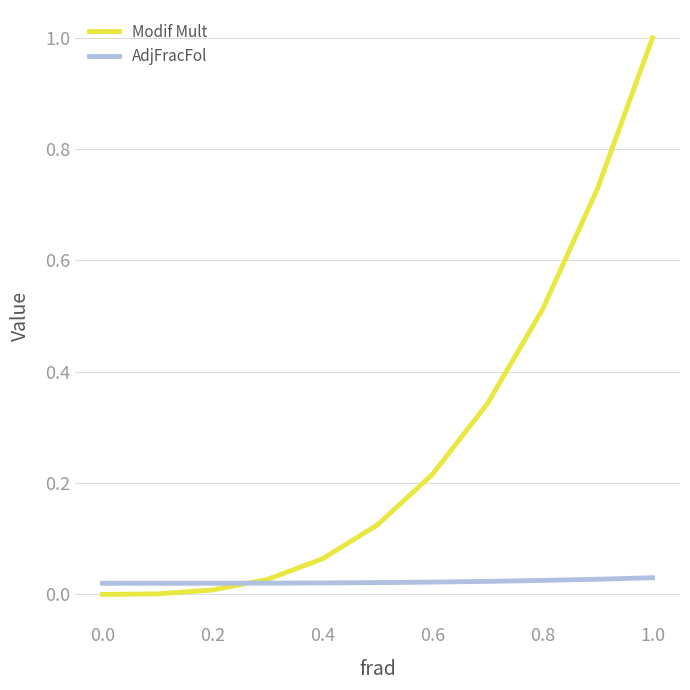

What is the sum of all Modif Mult values?

3.0